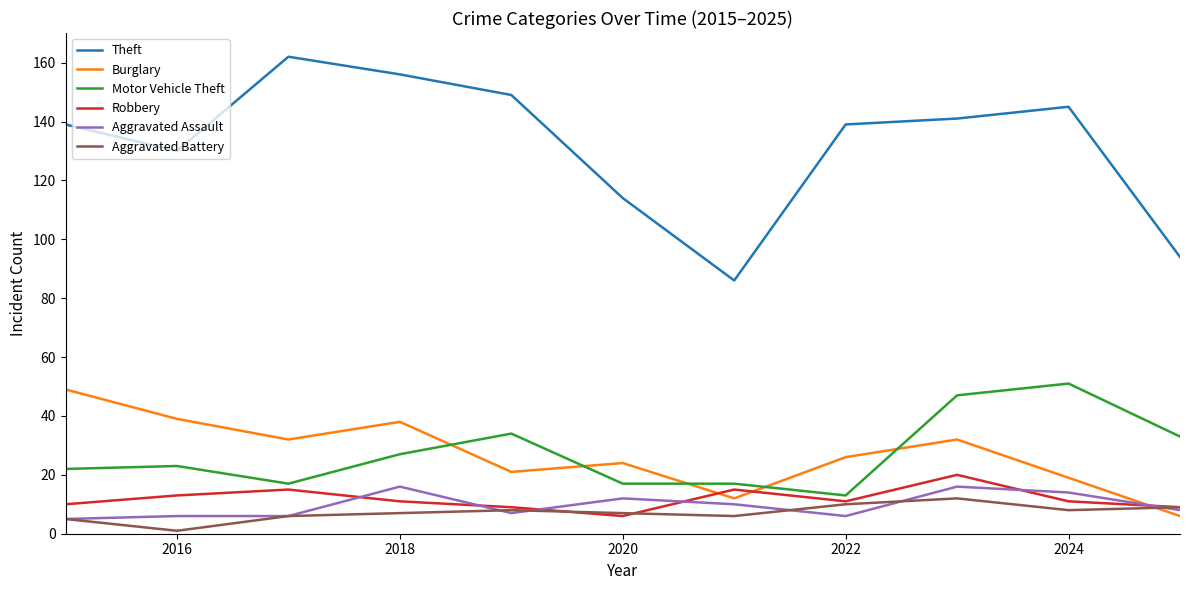

Rank the series by their maximum value, from lowest to highest.

Aggravated Battery, Aggravated Assault, Robbery, Burglary, Motor Vehicle Theft, Theft